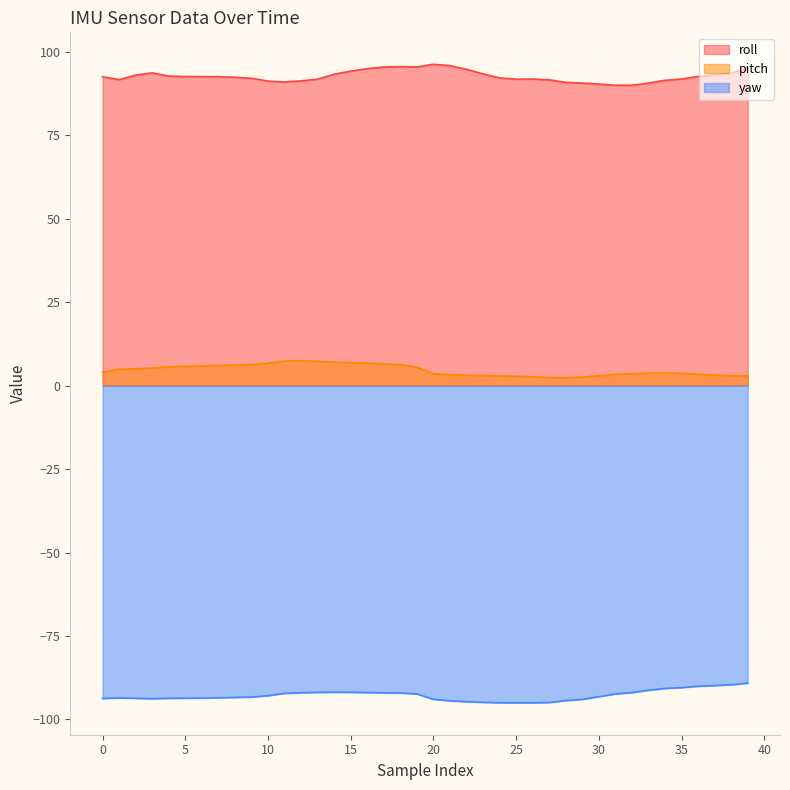

At which category does yaw reach its first local peak?

1